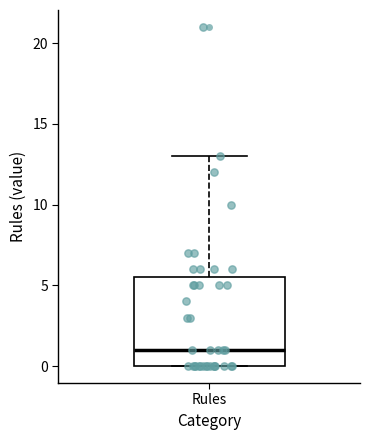

Where does the median line of the box for Rules sit on the y-axis? The values are not printed on the chart, so give them approximately, as read against the axis.

1.0